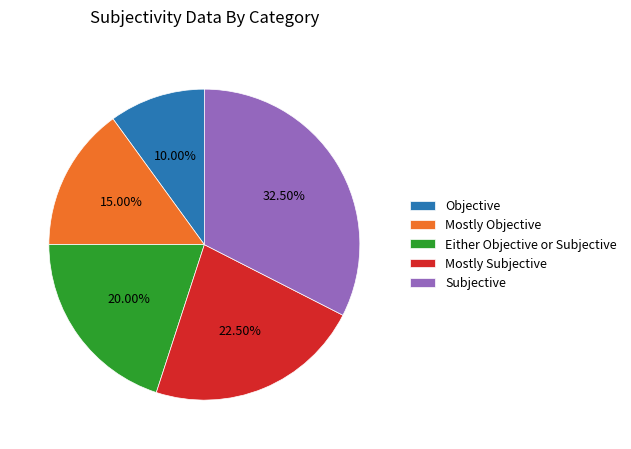

Is there any slice that represents more than half of the pie?

No